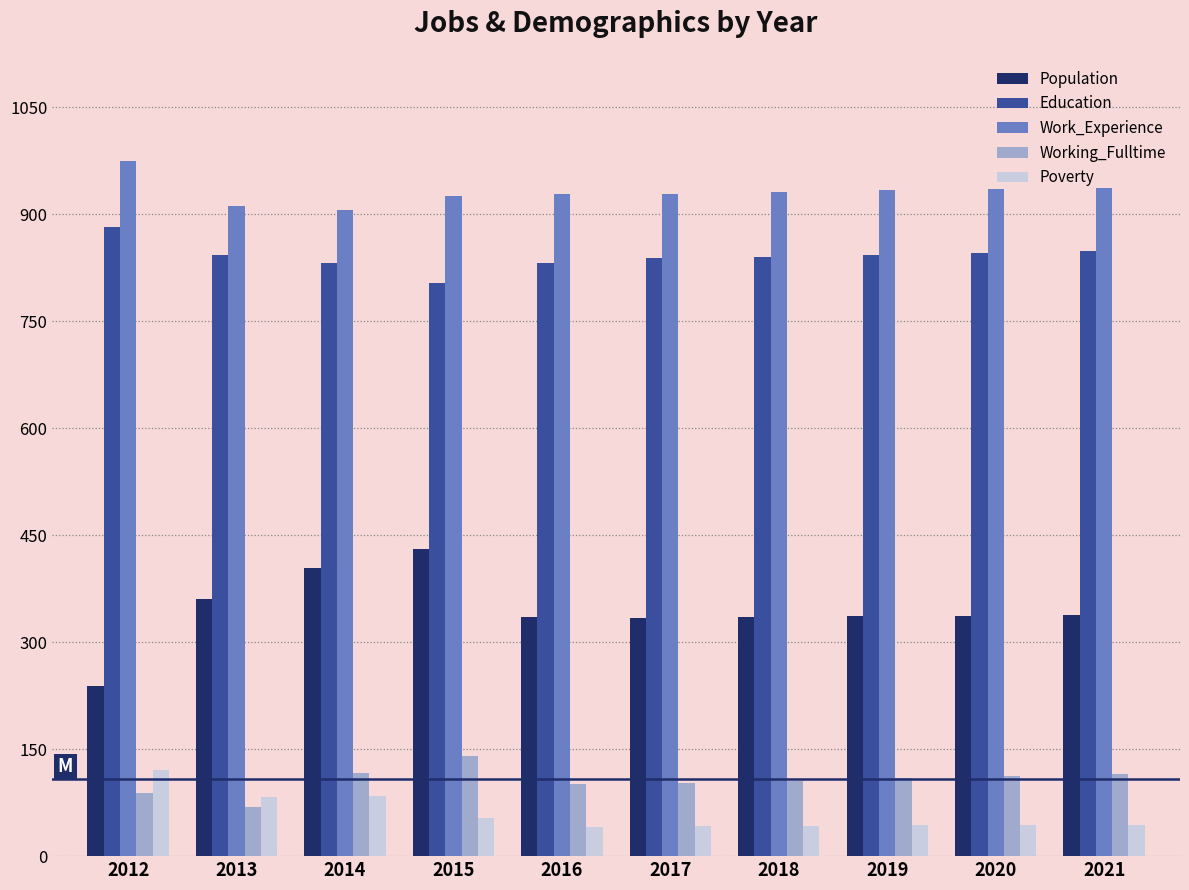

The Education series shows 1220 at 2021. True or false?

False